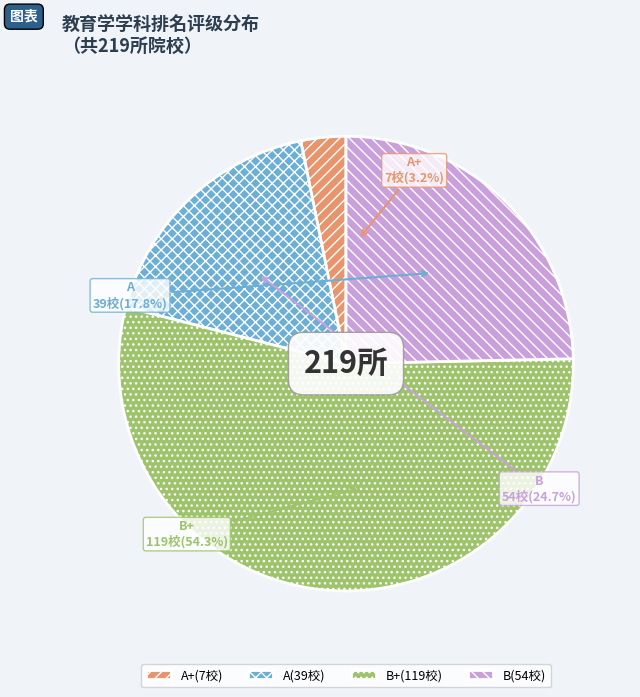

Does any single category account for the majority?

Yes